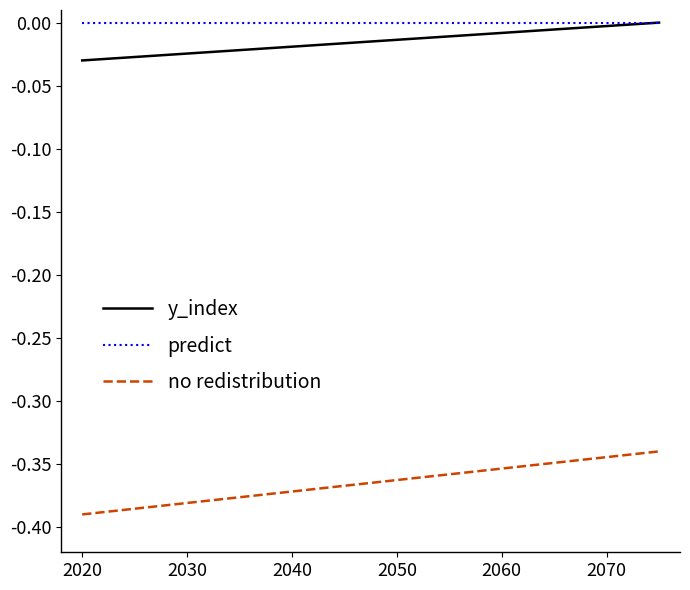

Which series has the widest spread of values?

no redistribution